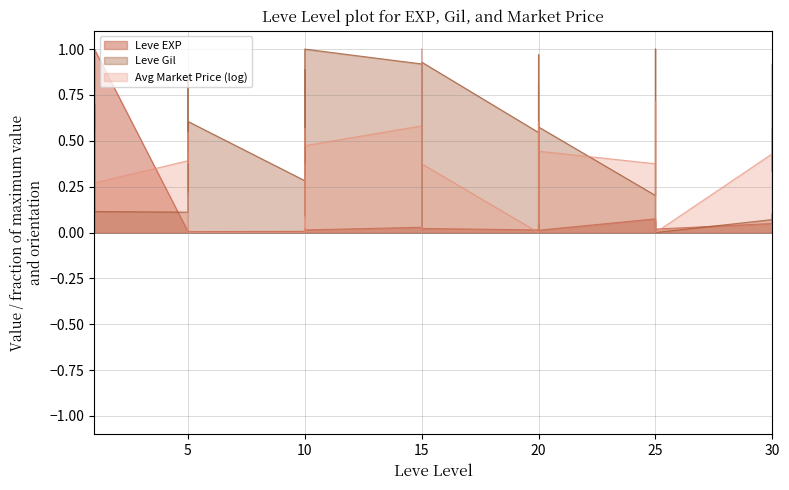

What is the average value of the Leve Gil series?

0.5